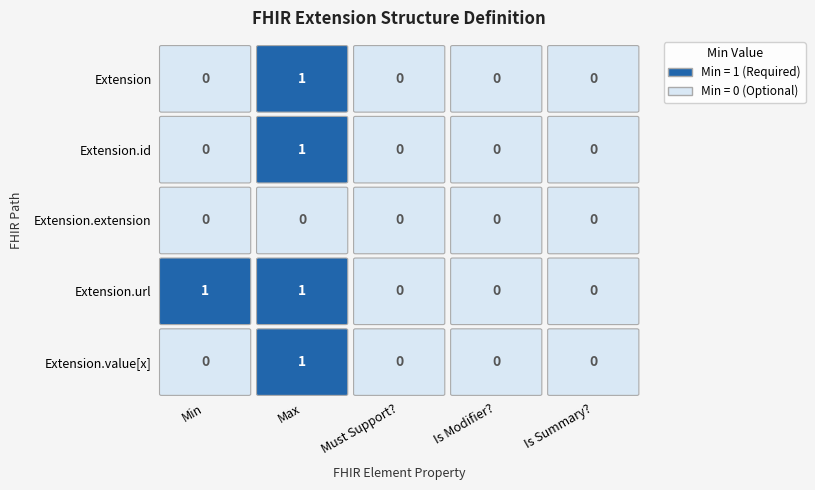

What is the minimum value for Extension.url?

1